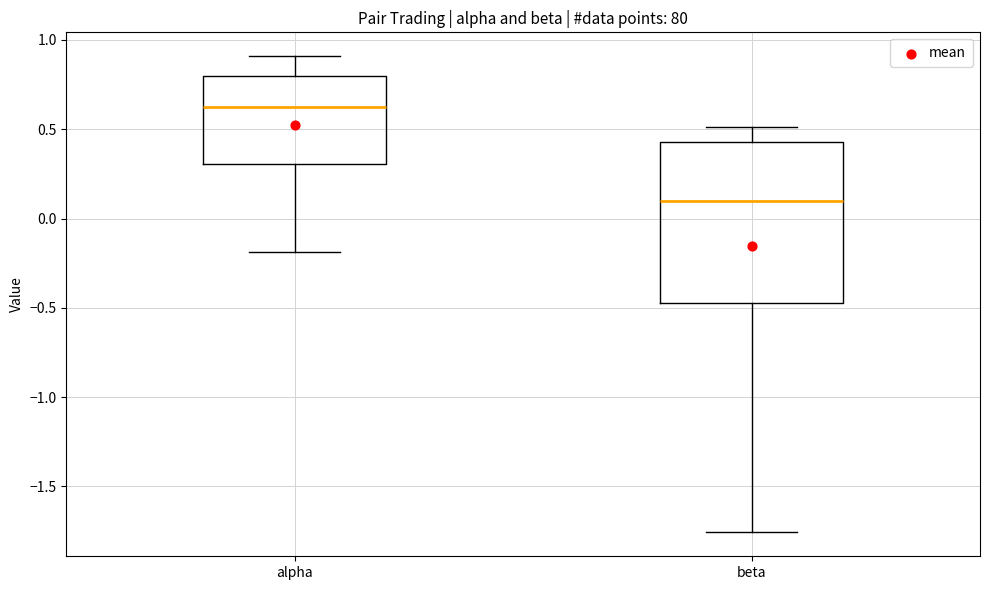

Which box is the tallest, from its lower edge to its upper edge?

beta